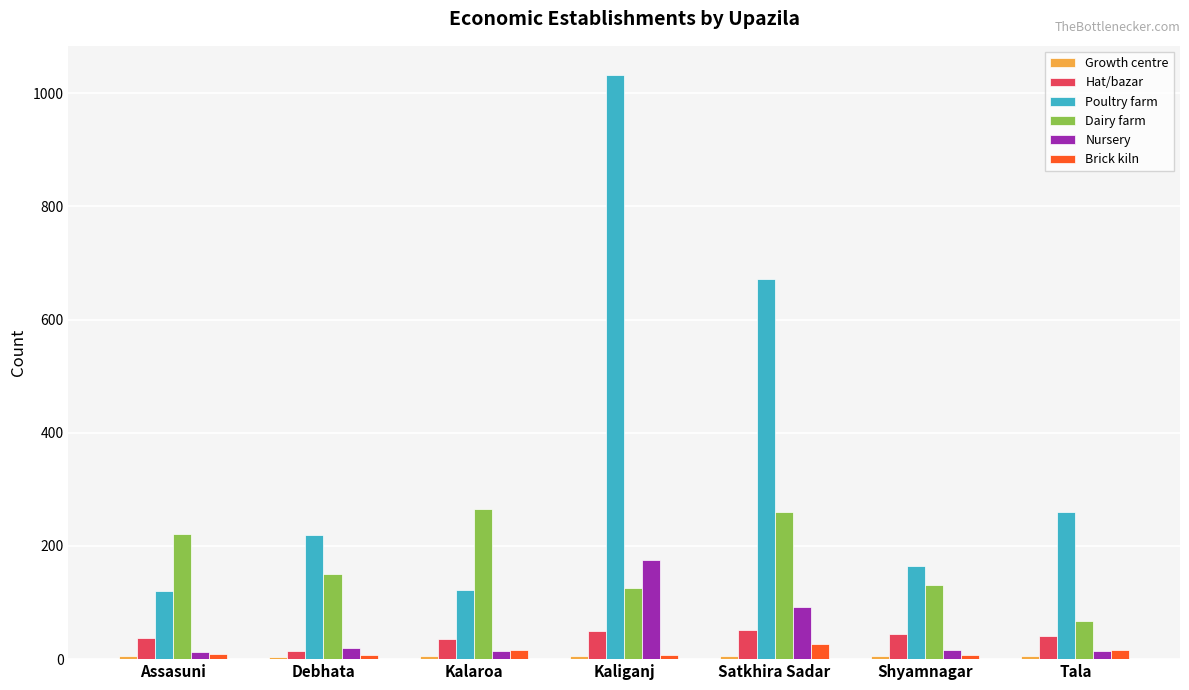

What is the sum of all Brick kiln values?

91